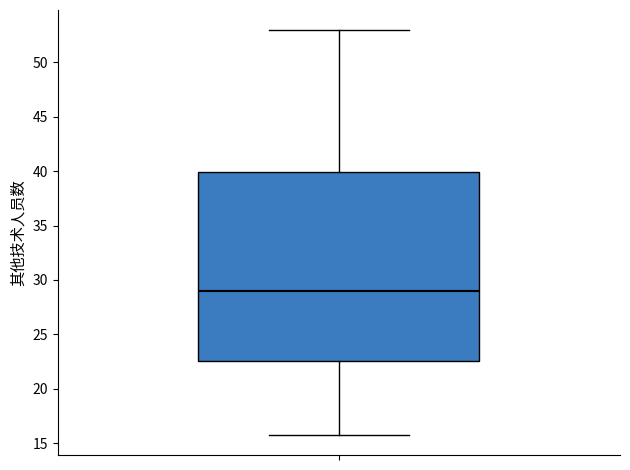

Read this box plot against the y-axis: the position of the median line, the range covered by the box, and the ends of both whiskers. The values are not printed on the chart, so give them approximately, as read against the axis.

median 29.0, box 22.5 to 40.0, whiskers 16.0 to 53.0